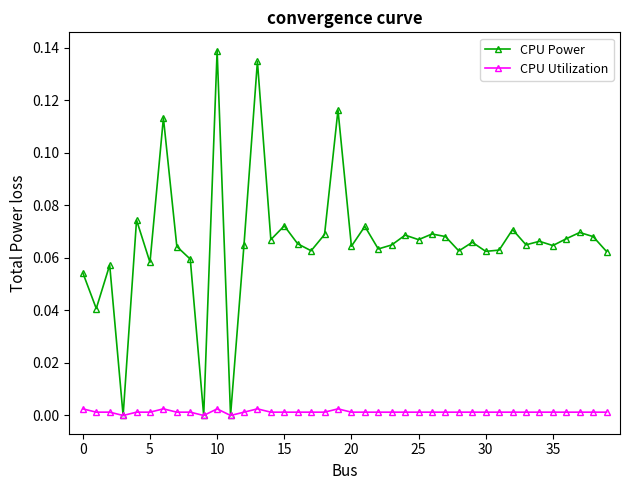

What are all the series names shown in the legend?

CPU Power, CPU Utilization